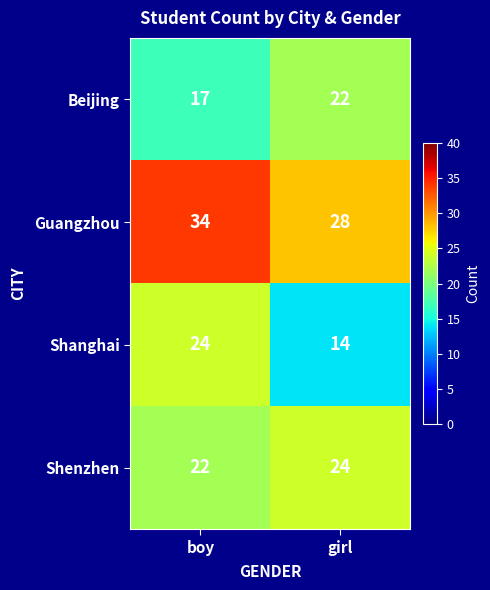

Is it true that Shenzhen equals 24 at girl?

True